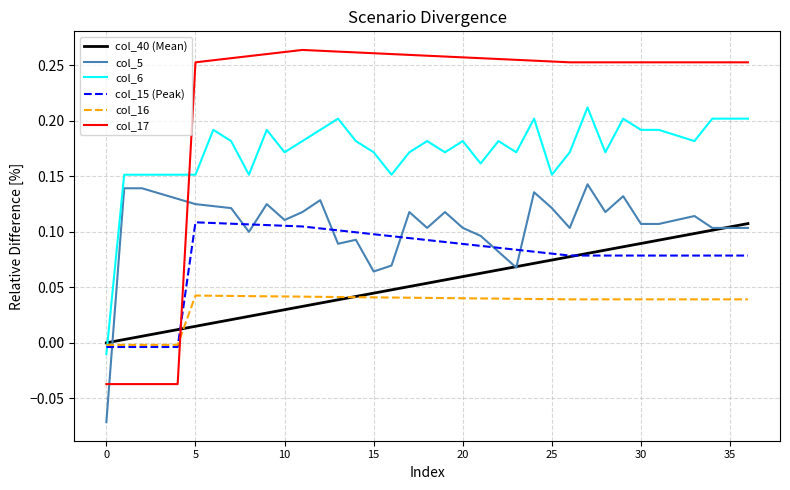

Which series has the largest range (max minus min)?

col_17